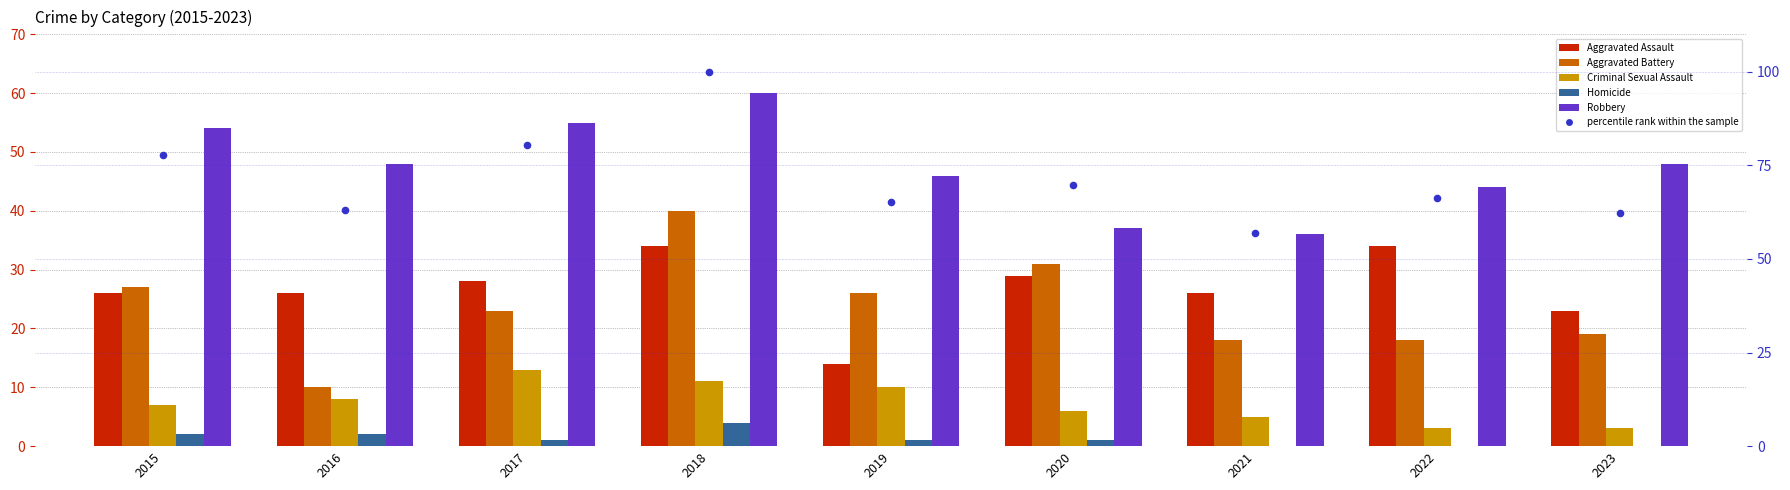

At how many categories does at least one series exceed 66?

5